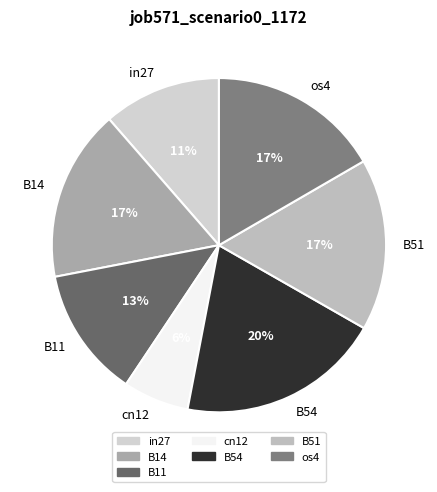

Which has a higher value, B11 or in27?

B11